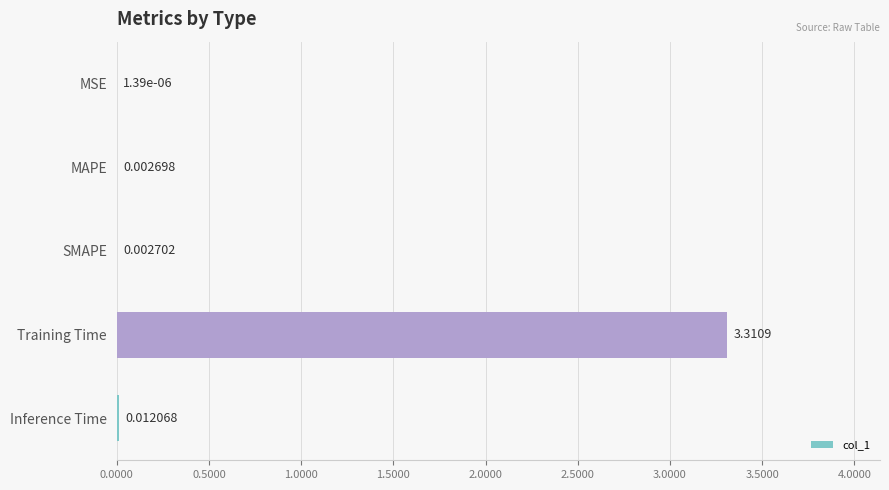

What is the maximum value shown in the chart?

3.3